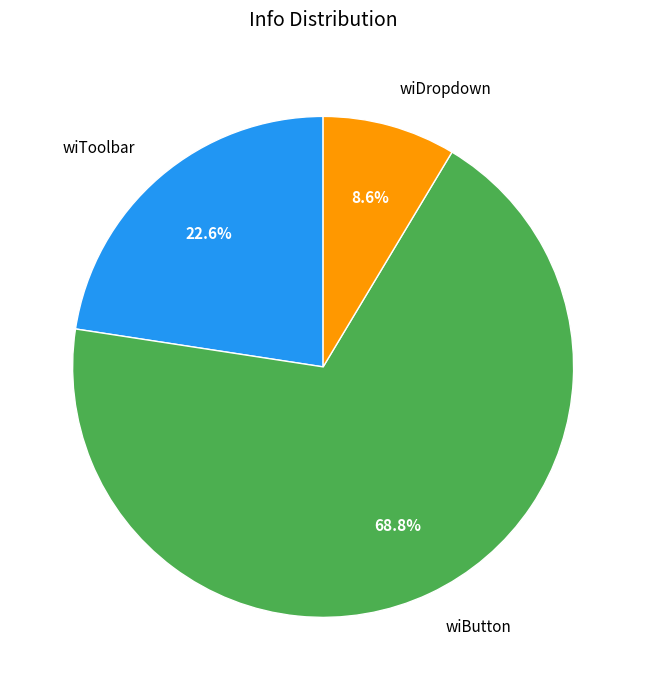

Does any single category account for the majority?

Yes